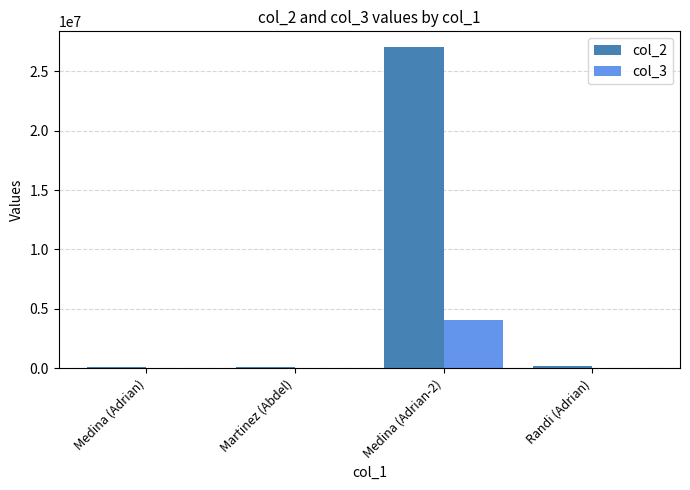

What is the greatest value displayed?

27031405.0